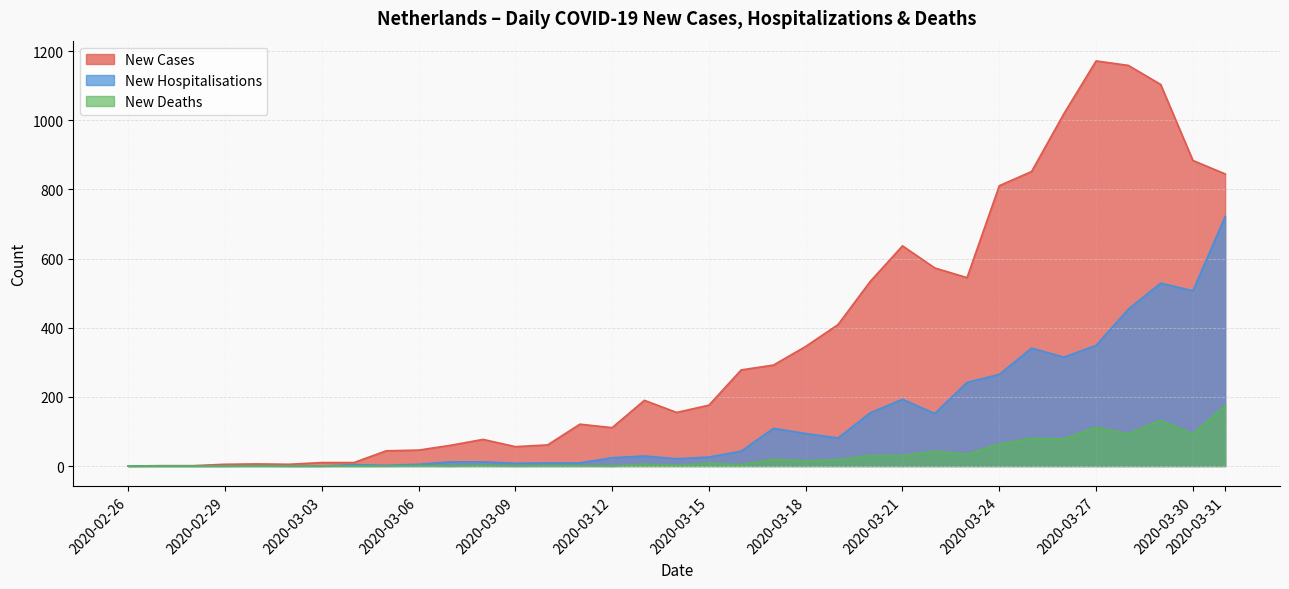

What is the difference between the maximum and minimum values in the new_deaths series?

175